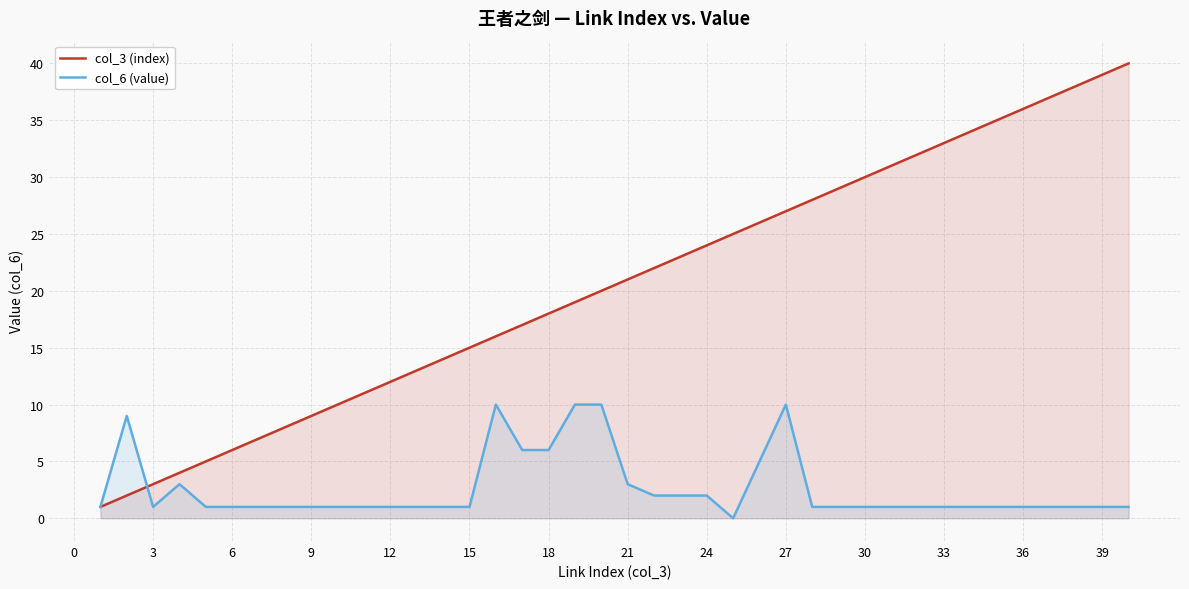

What is the difference between the second highest and minimum values in the col_6 (value) series?

10